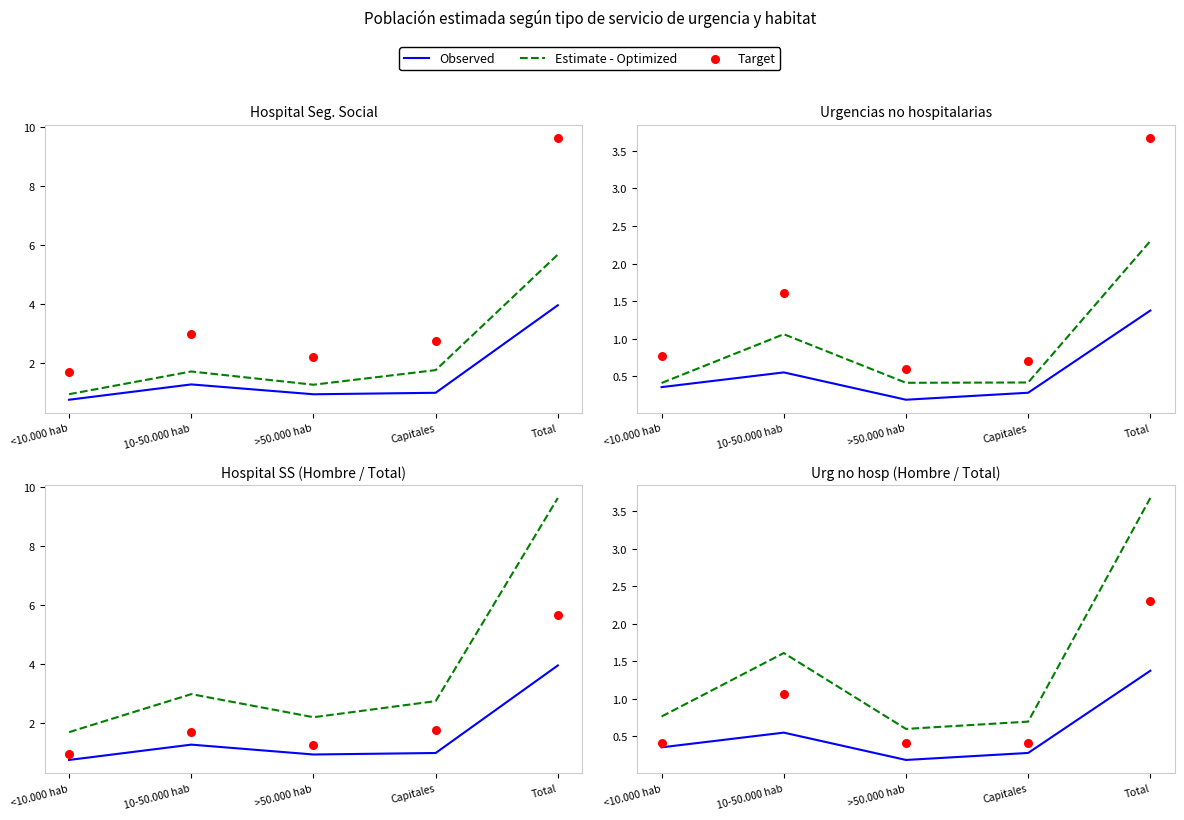

Which series has the widest spread of Y values?

Estimate - Optimized